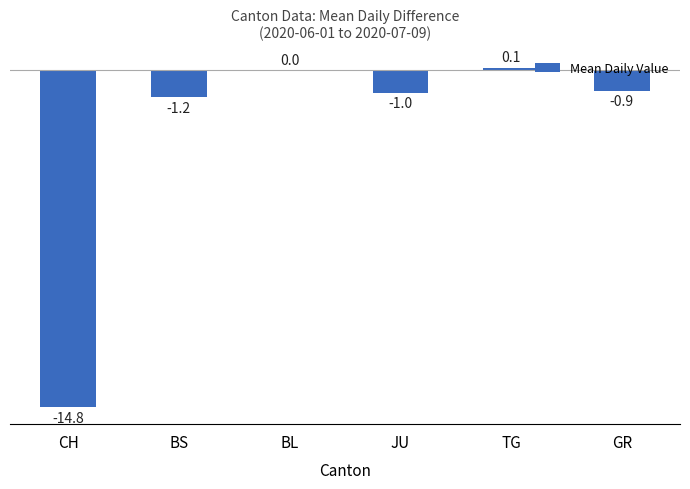

How many data points does each series have?

6